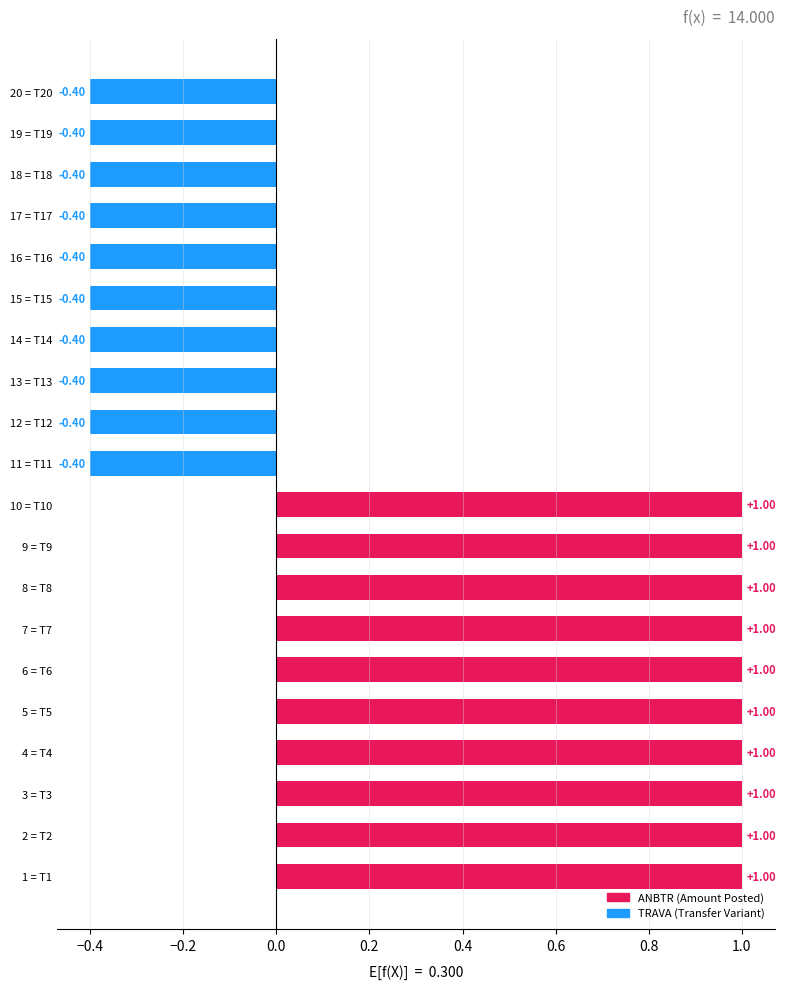

Does the chart contain any negative values?

Yes